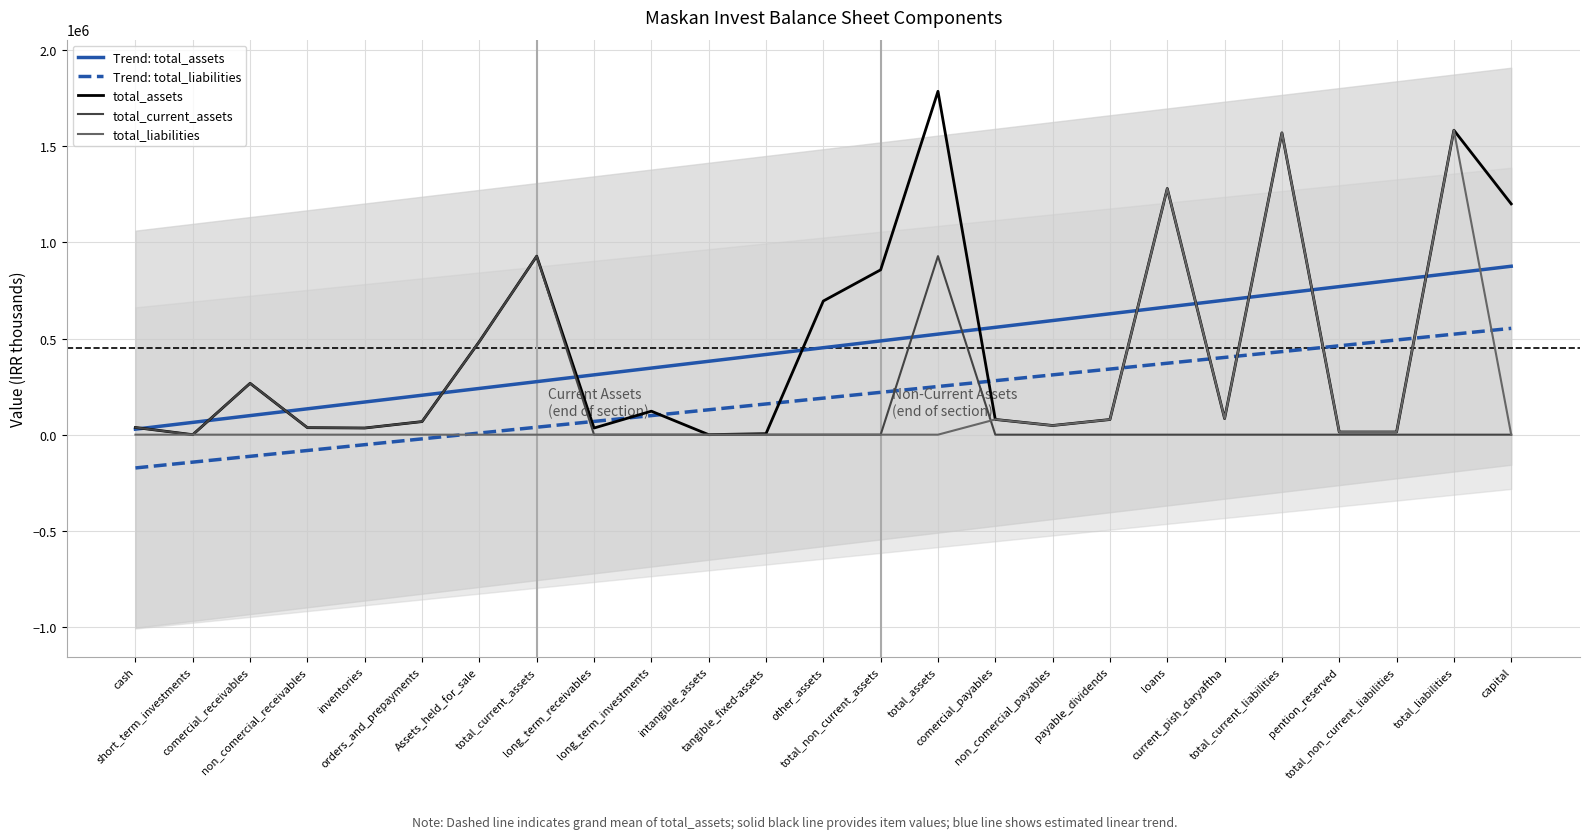

True or false: Trend: total_liabilities and Trend: total_assets intersect in this chart.

False